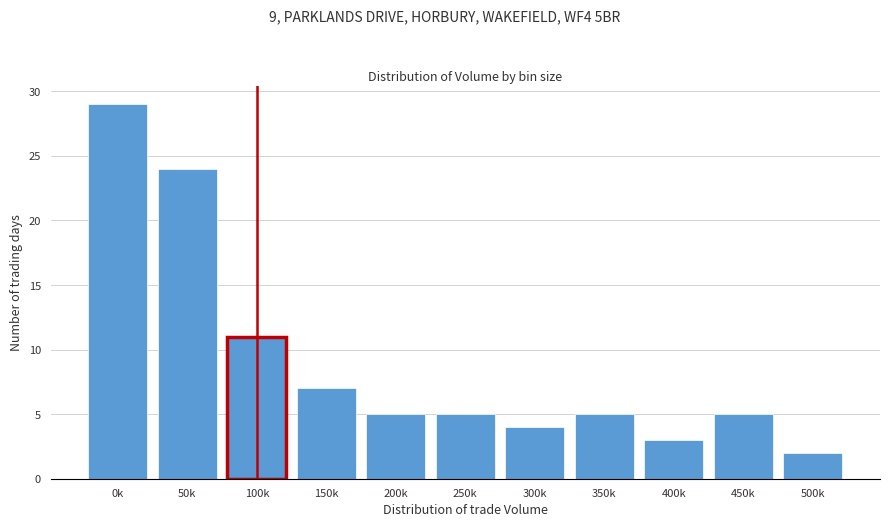

Reading left to right, what are all the values shown in this chart?

0k=29	50k=24	100k=11	150k=7	200k=5	250k=5	300k=4	350k=5	400k=3	450k=5	500k=2